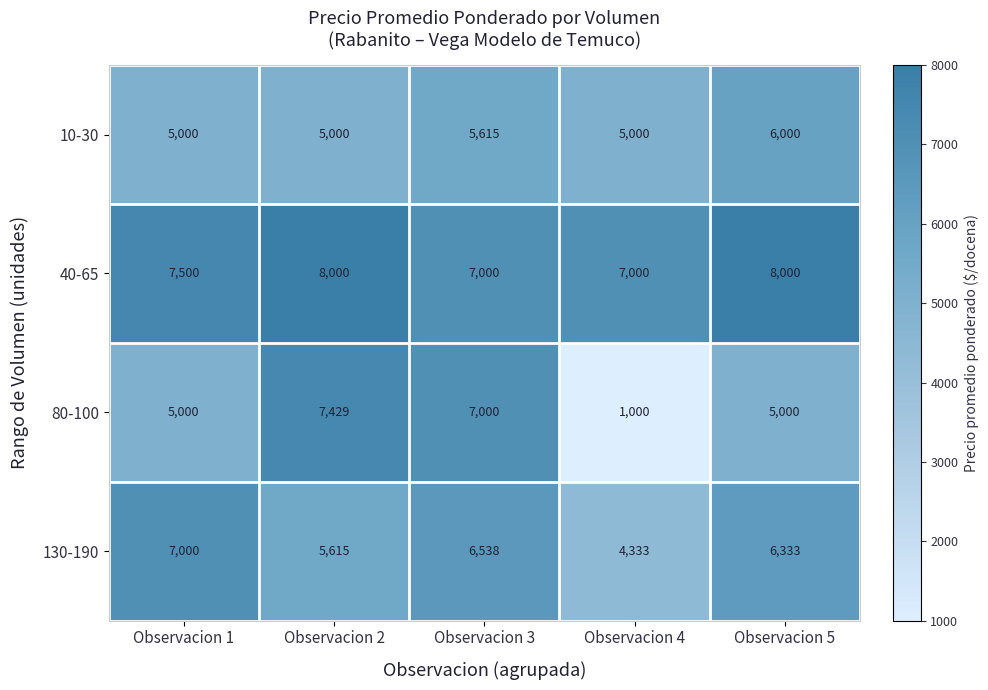

What is the approximate value of 80-100 at Observacion 2, to the nearest 10?

7430